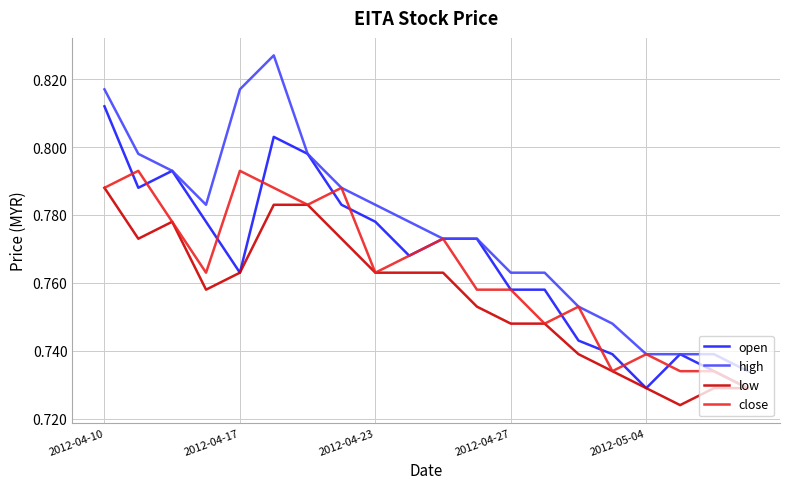

True or false: low and high intersect in this chart.

False